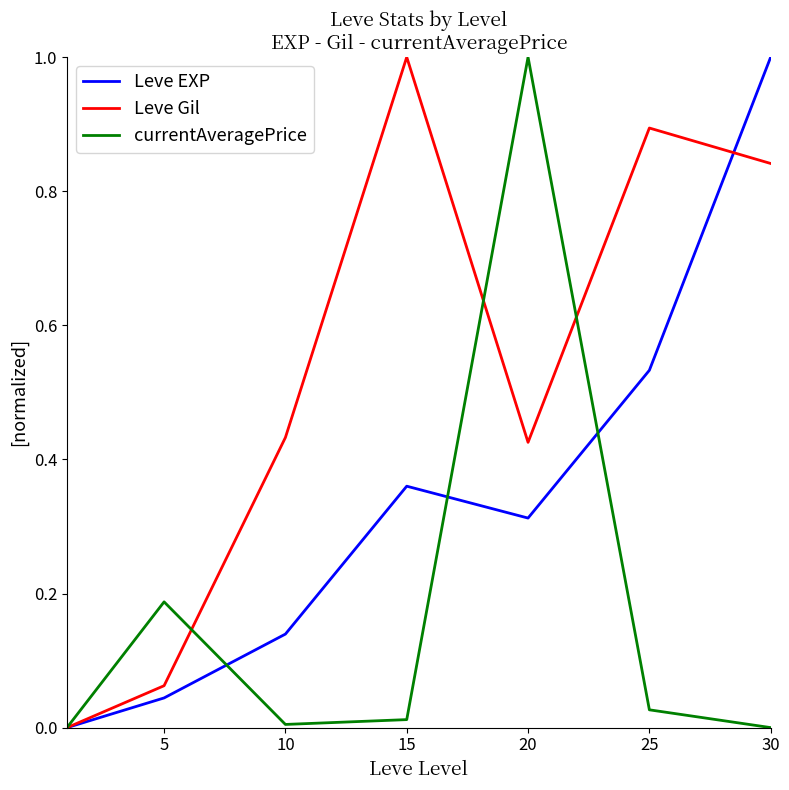

What is the maximum value shown in the chart?

1.0